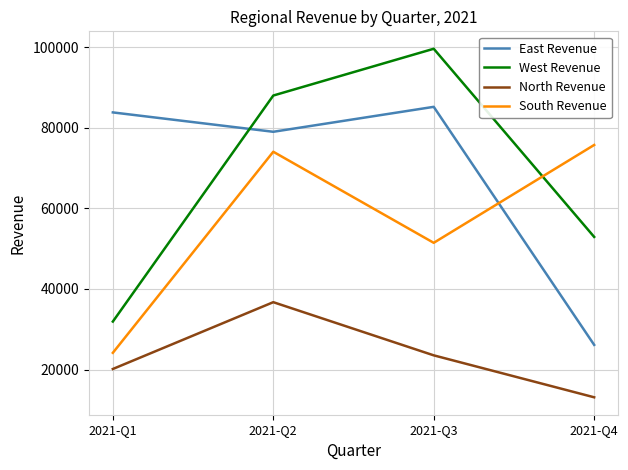

How many interior local peaks does the South Revenue series have?

1